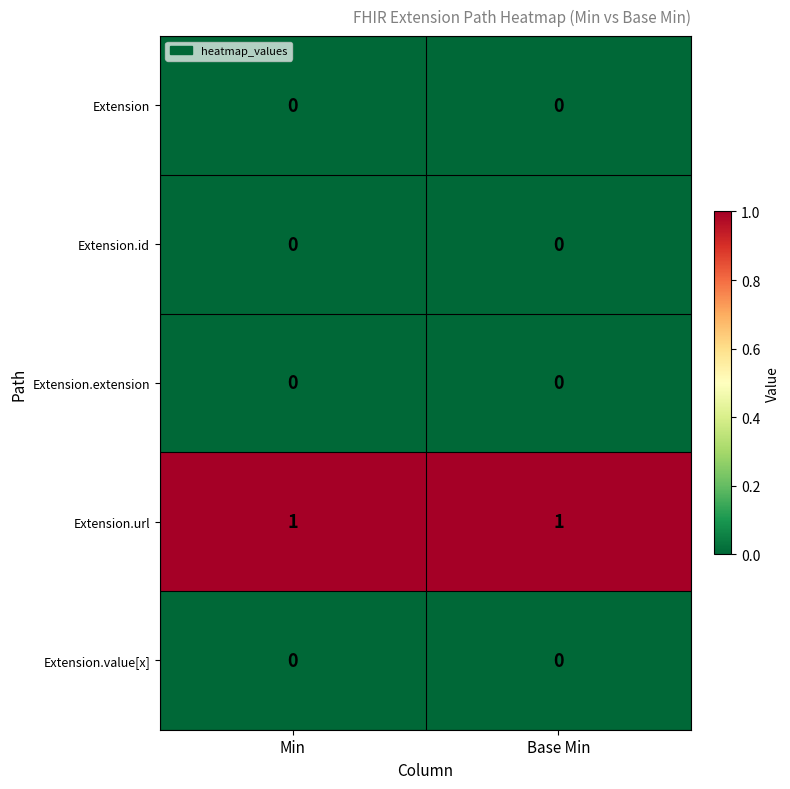

The value of Extension.extension at Min is 0. True or false?

True